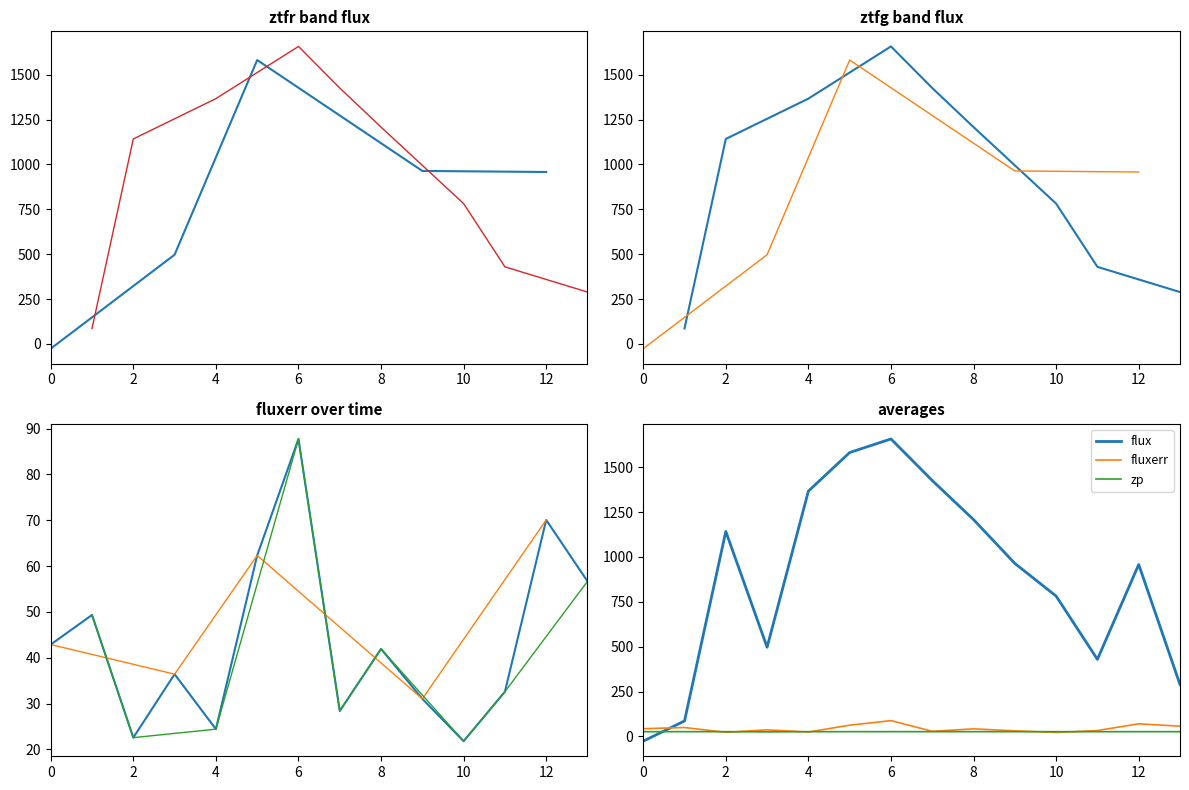

Reading left to right, extract all data points from this chart.

flux: -26.7	86.0	1141.8	496.8	1366.5	1581.5	1657.2	1425.6	1207.8	963.6	781.6	429.2	957.7	288.8
fluxerr: 42.9	49.3	22.6	36.4	24.4	62.3	87.8	28.4	41.9	31.0	21.8	32.6	70.1	56.7
zp: 26.2	26.3	26.2	25.1	26.2	26.2	26.3	26.3	26.3	26.2	26.3	26.1	26.2	26.2